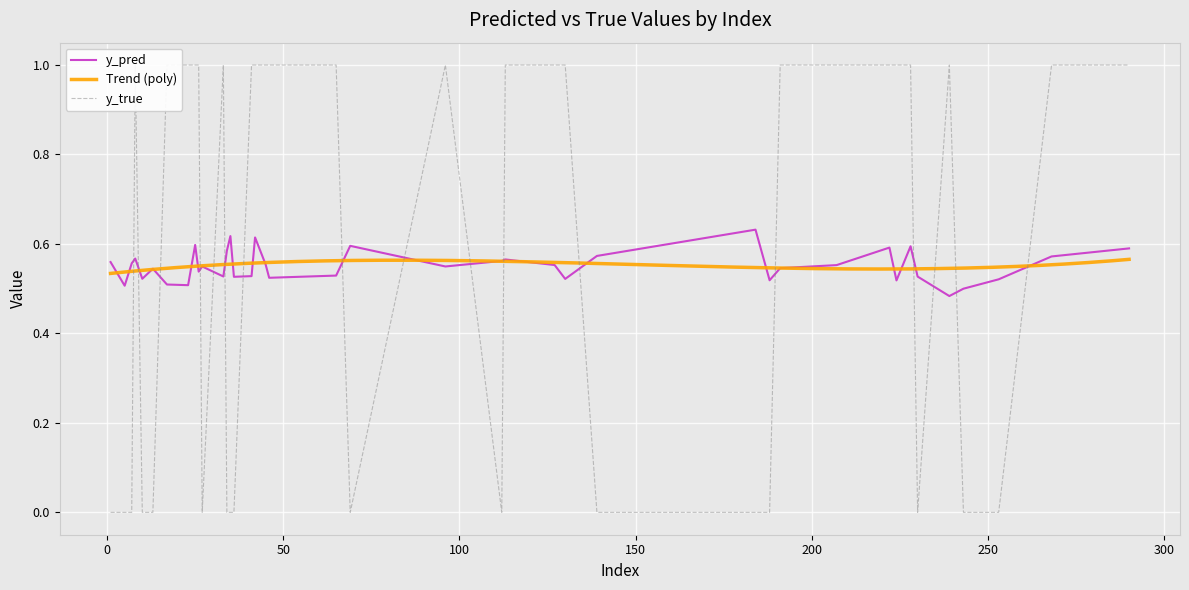

Count the y_true values in the range 0 to 1.

40